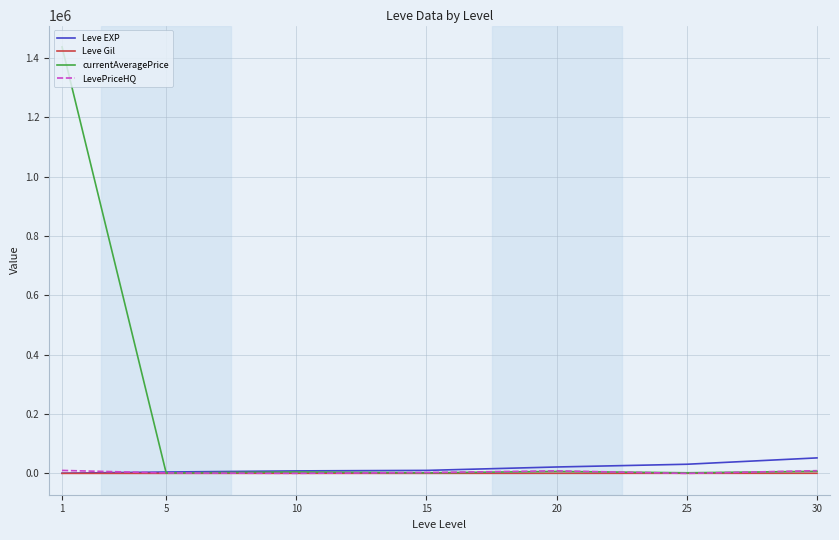

Does the chart display data point markers on the line(s)?

No